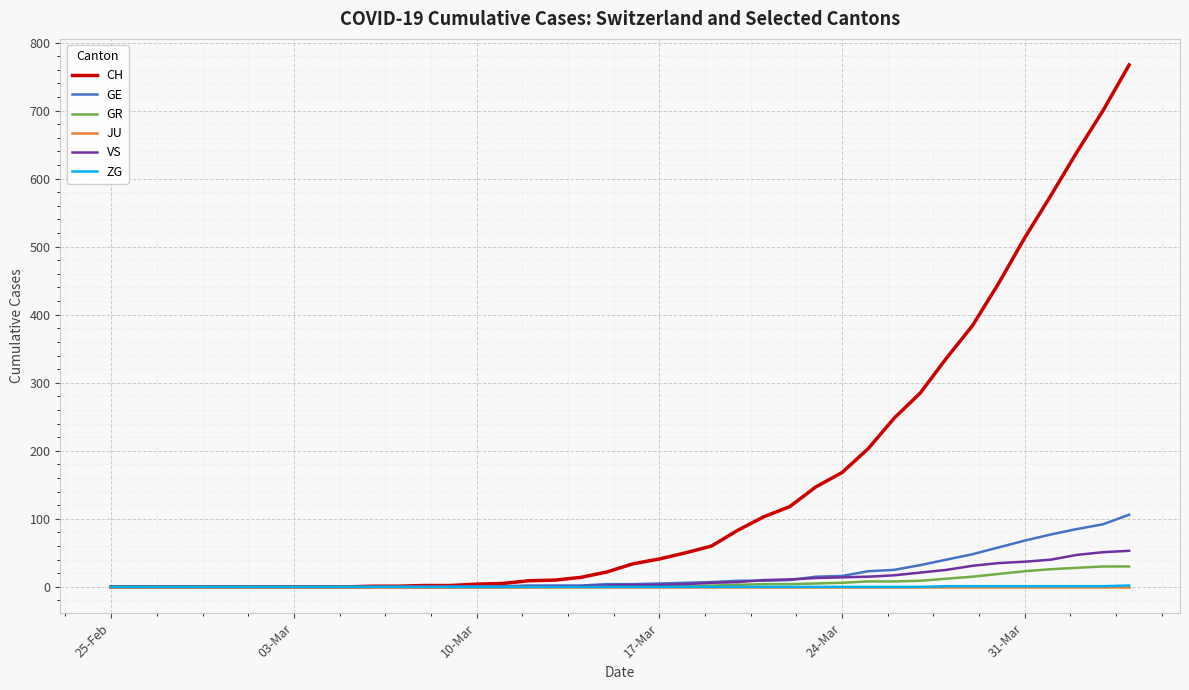

What is the highest value of the GR series?

30